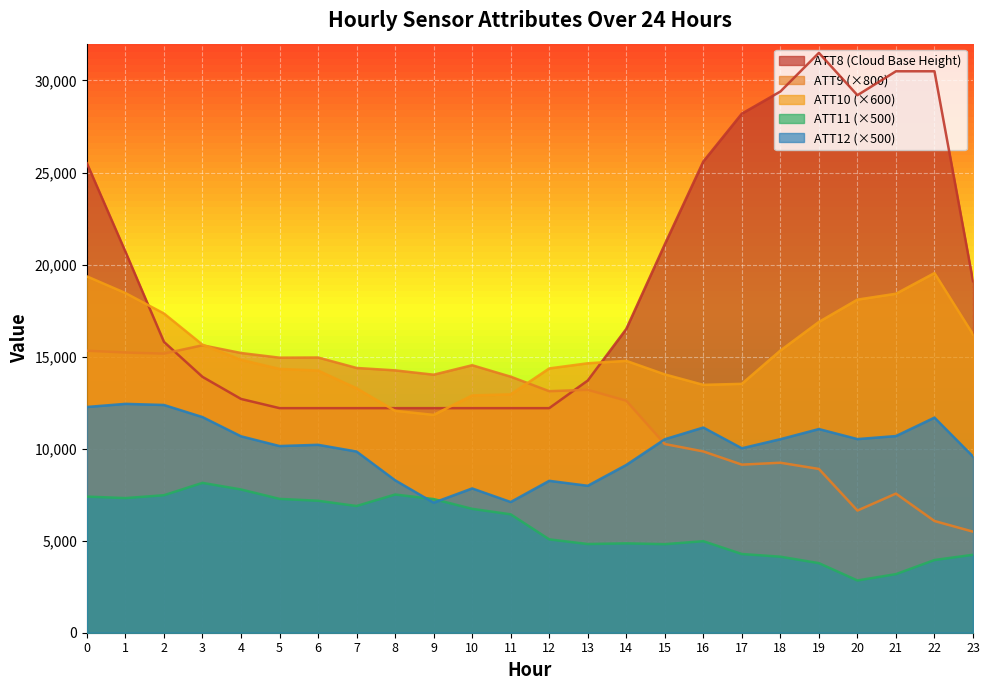

List the labels in order of ATT8 value, smallest first.

5, 6, 7, 8, 9, 10, 11, 12, 4, 13, 3, 2, 14, 23, 1, 15, 0, 16, 17, 20, 18, 21, 22, 19